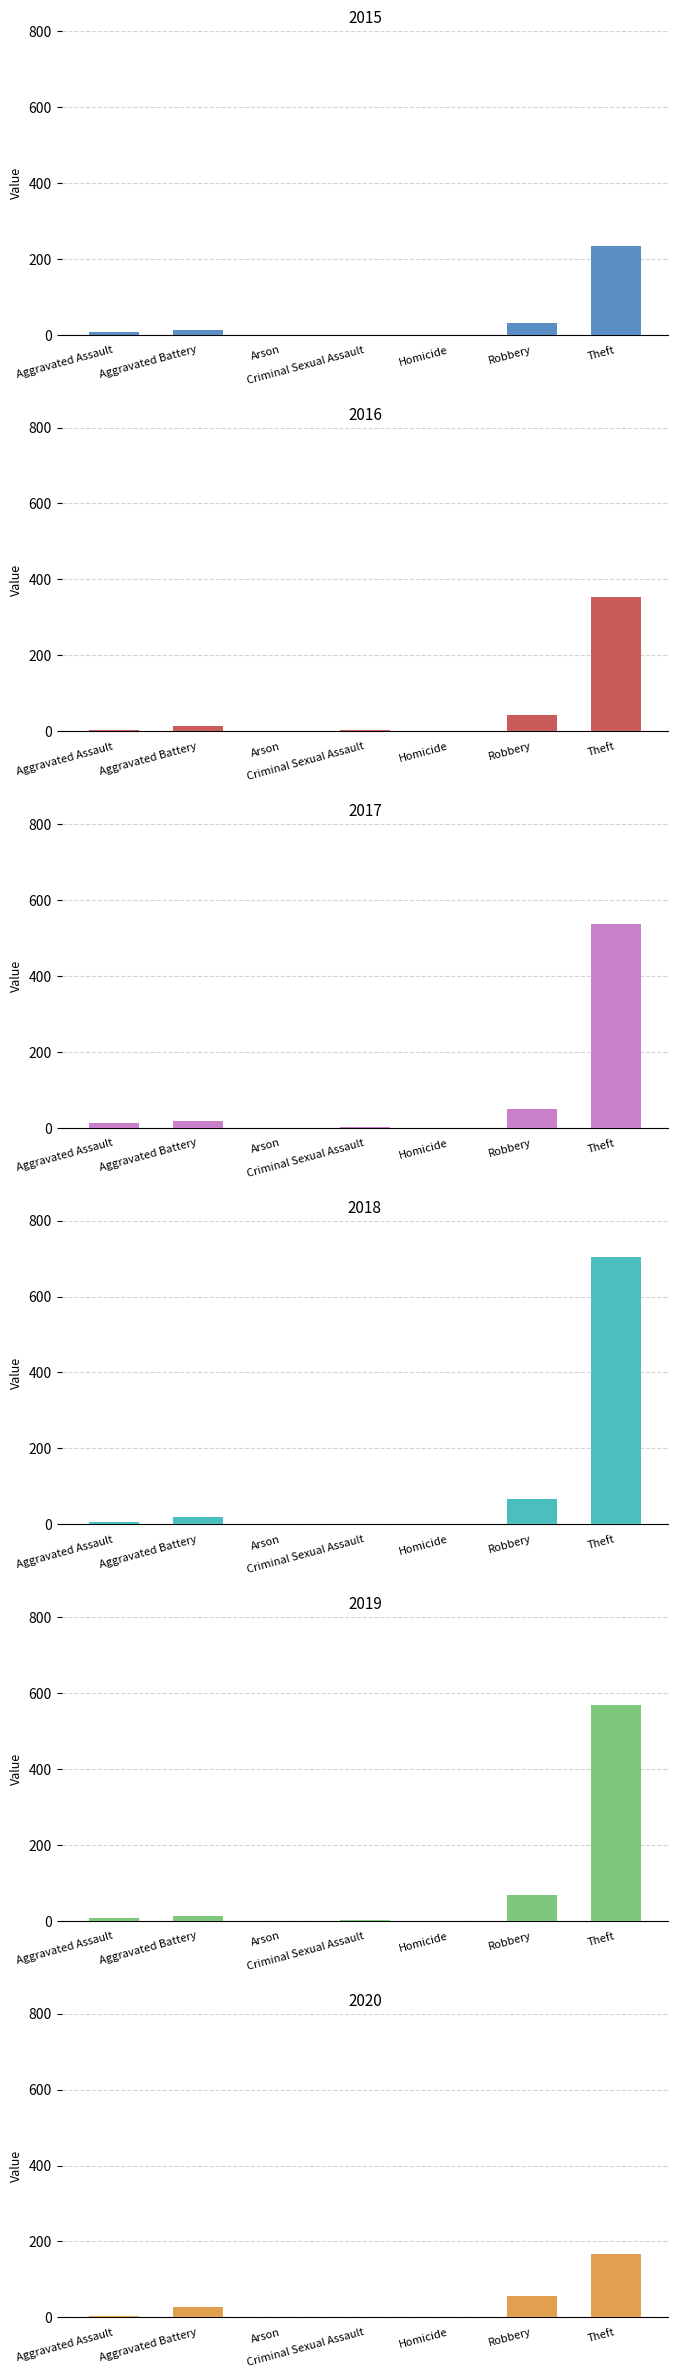

At which label is 2017 closest to 269?

Robbery